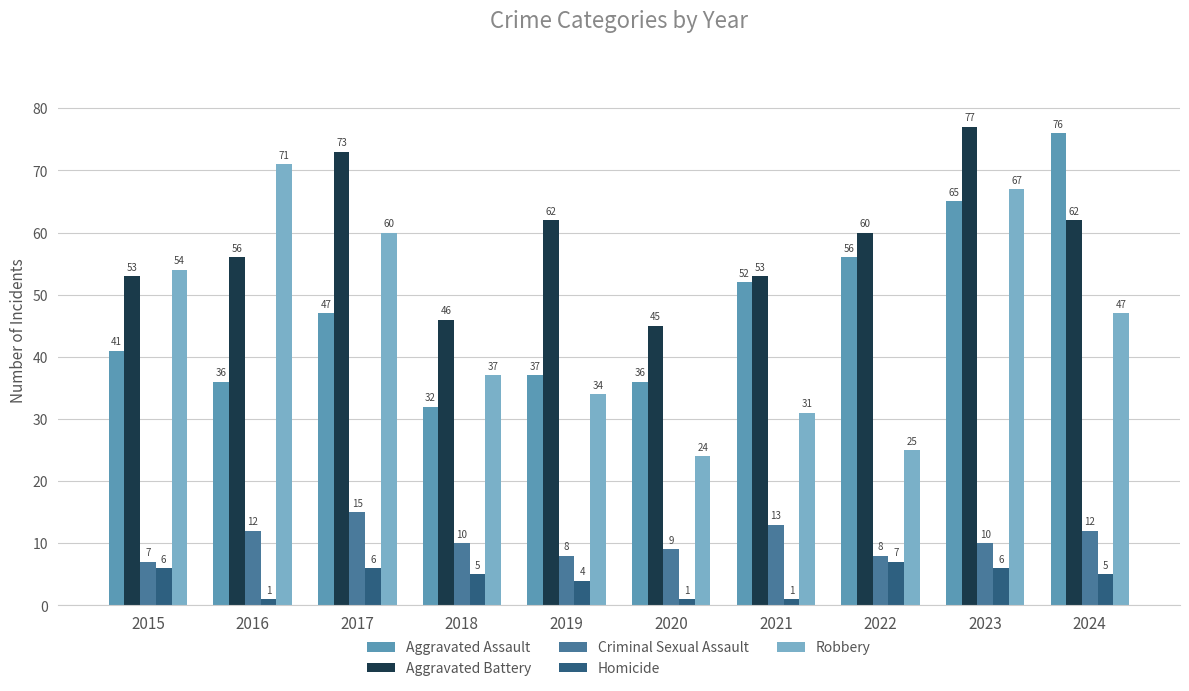

The value of Aggravated Battery at 2017 is 37. True or false?

False